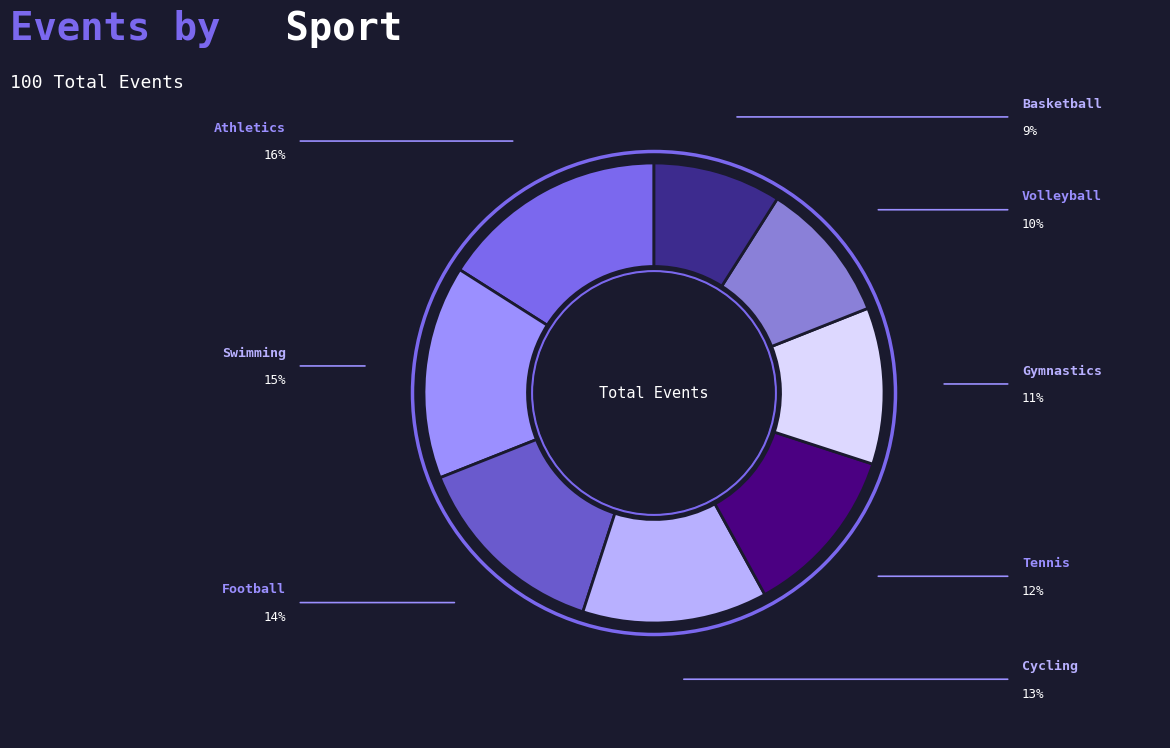

Is Cycling the majority of the pie?

No